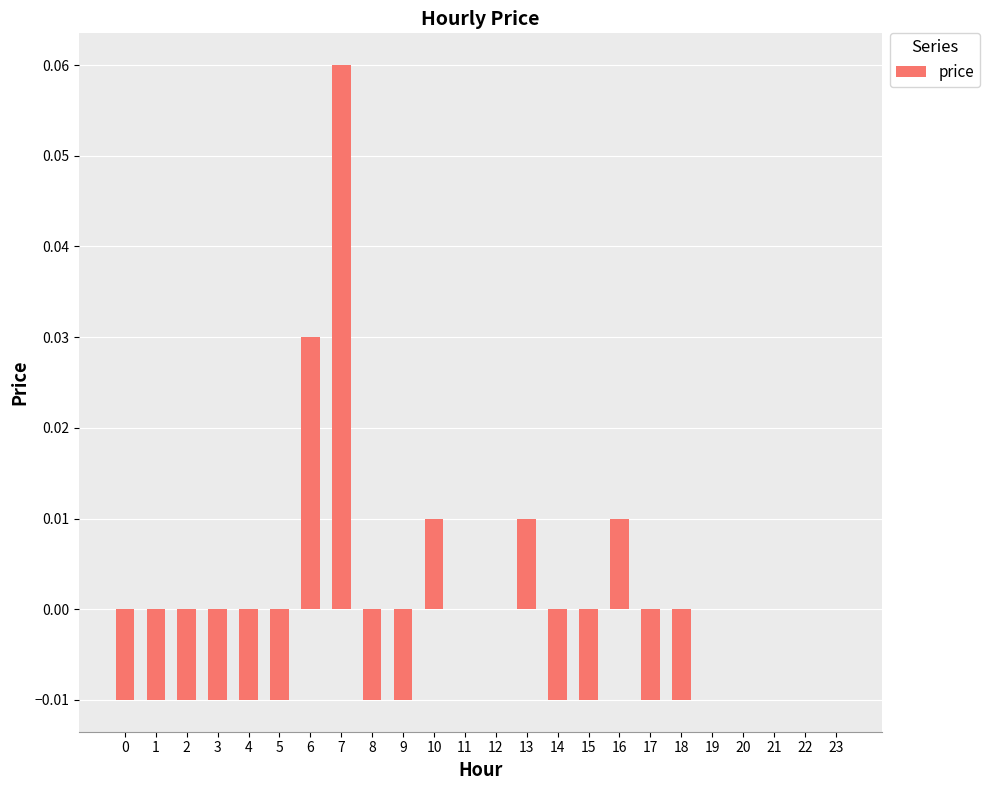

How many categories are shown in the chart?

24